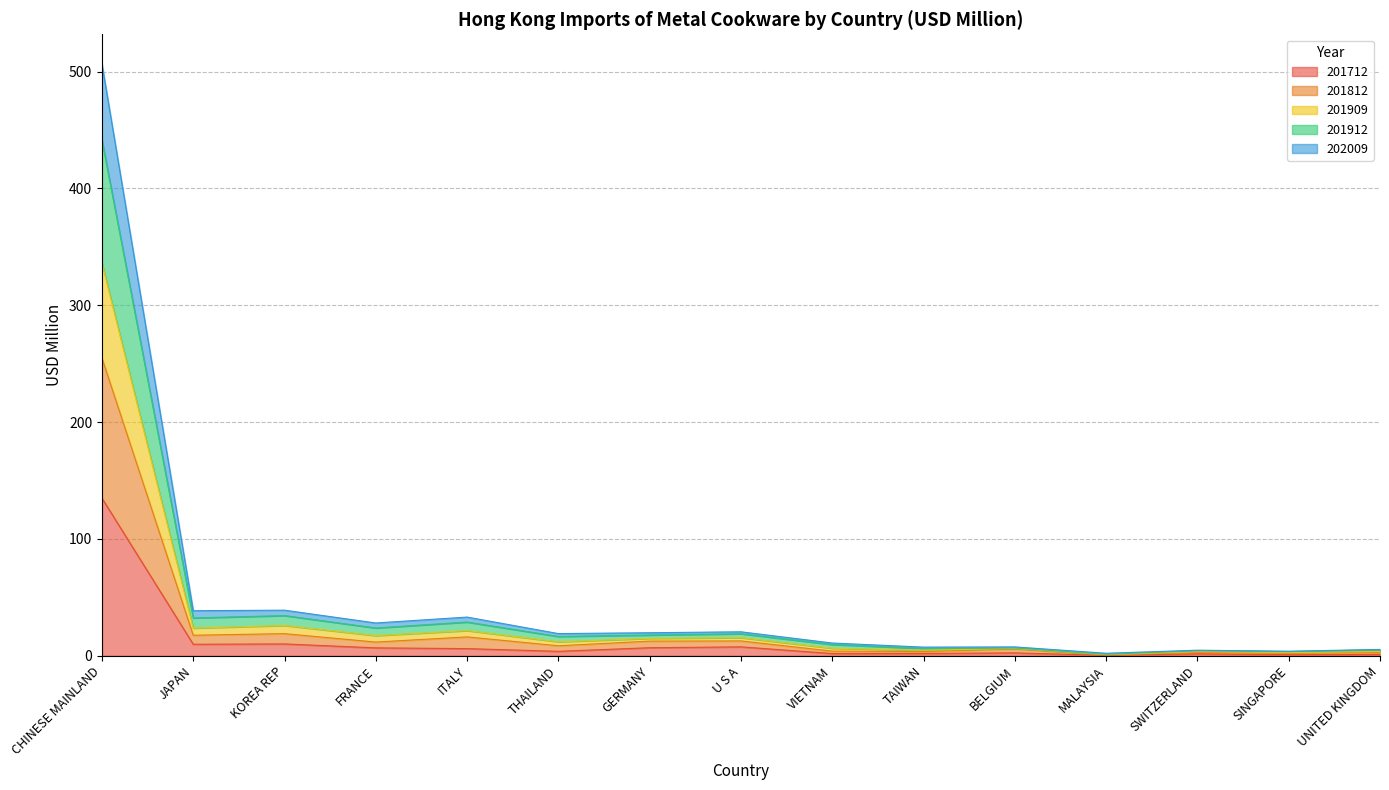

At which category is the sum across all series the highest?

CHINESE MAINLAND